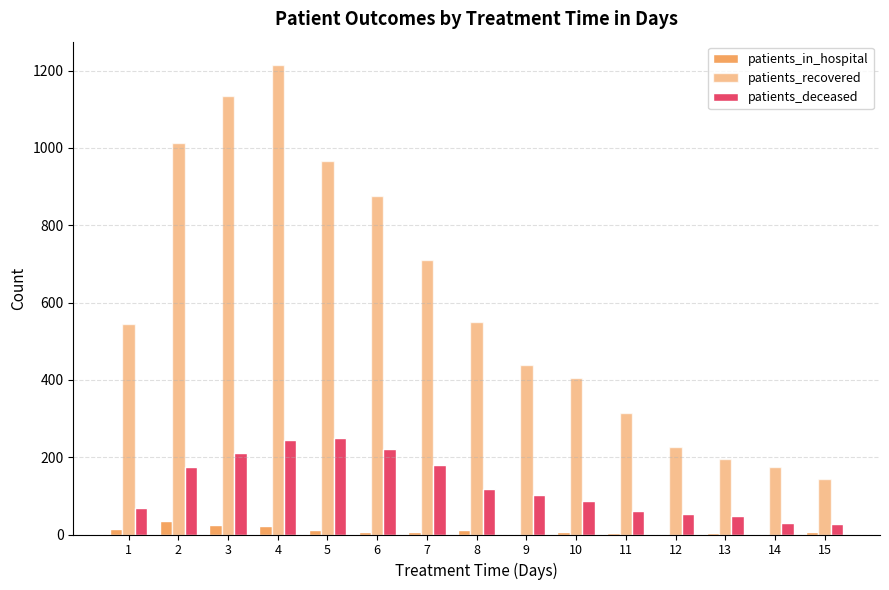

Rank the categories by patients_recovered value from highest to lowest.

4, 3, 2, 5, 6, 7, 8, 1, 9, 10, 11, 12, 13, 14, 15